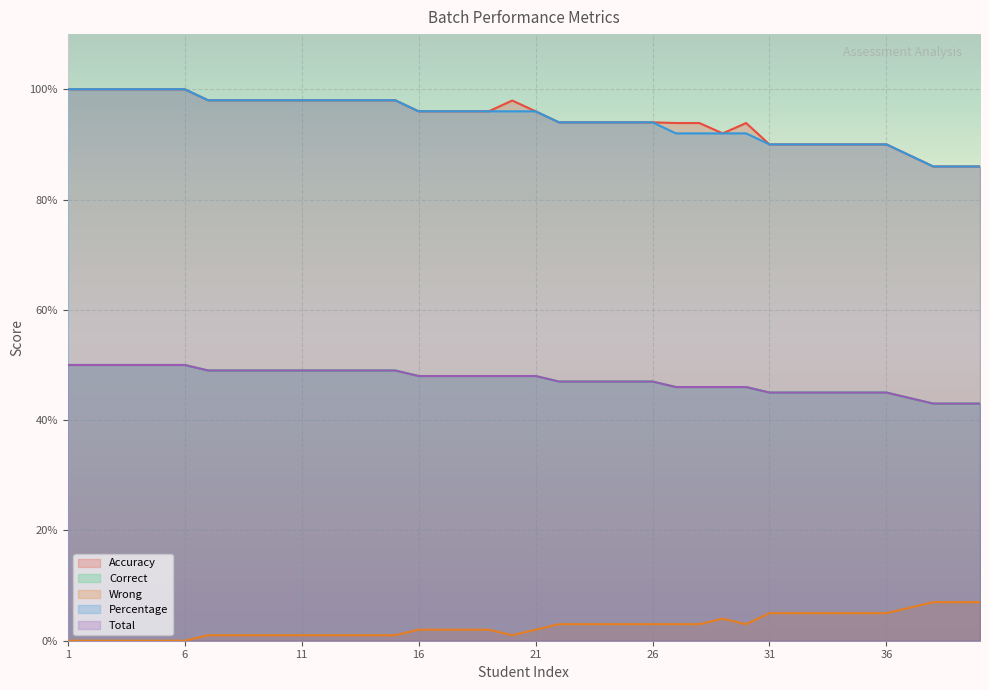

How many Total values are between 46 and 49?

24